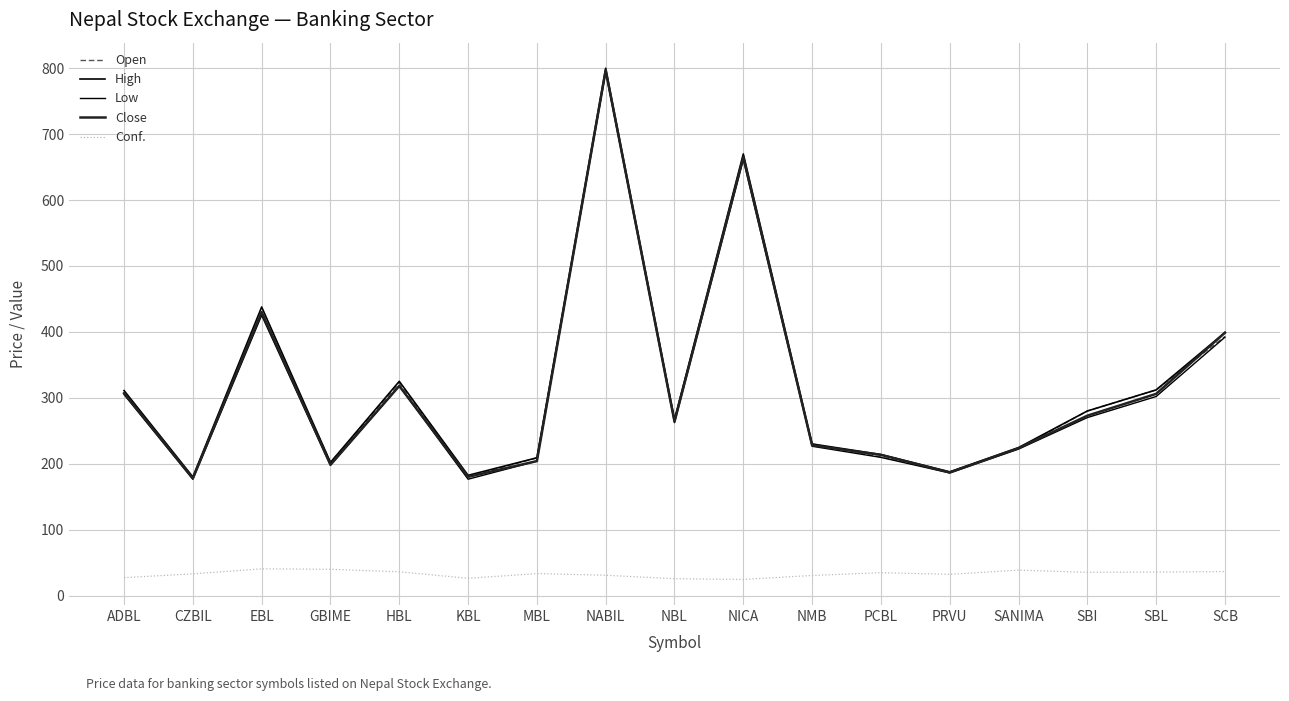

Is this an area chart (filled region under the line)?

No